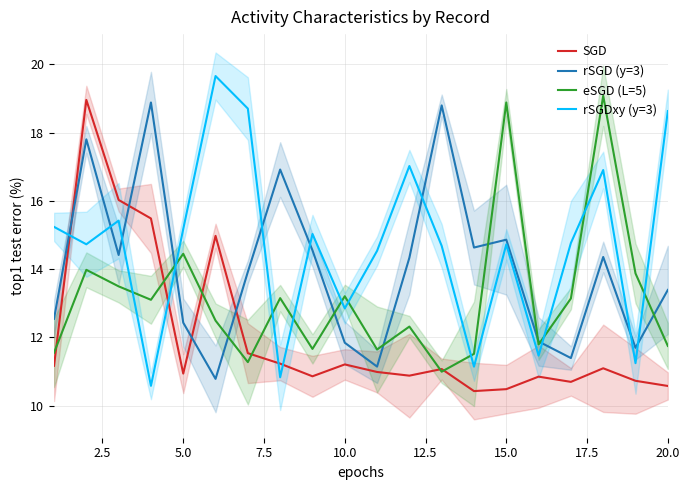

How many values in the SGD series exceed 11?

10